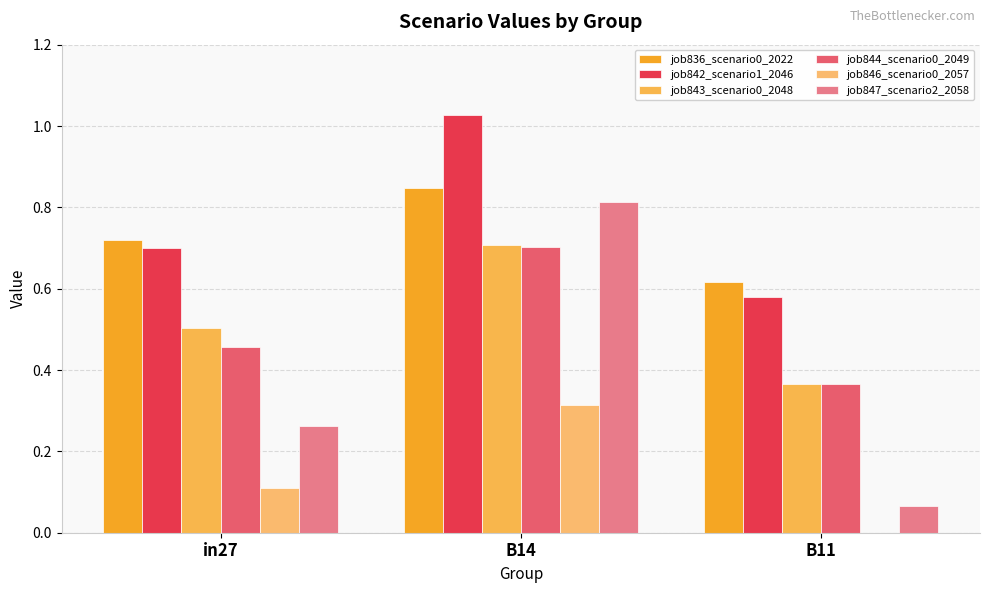

What is the difference between the maximum and minimum values in the job847_scenario2_2058 series?

0.7